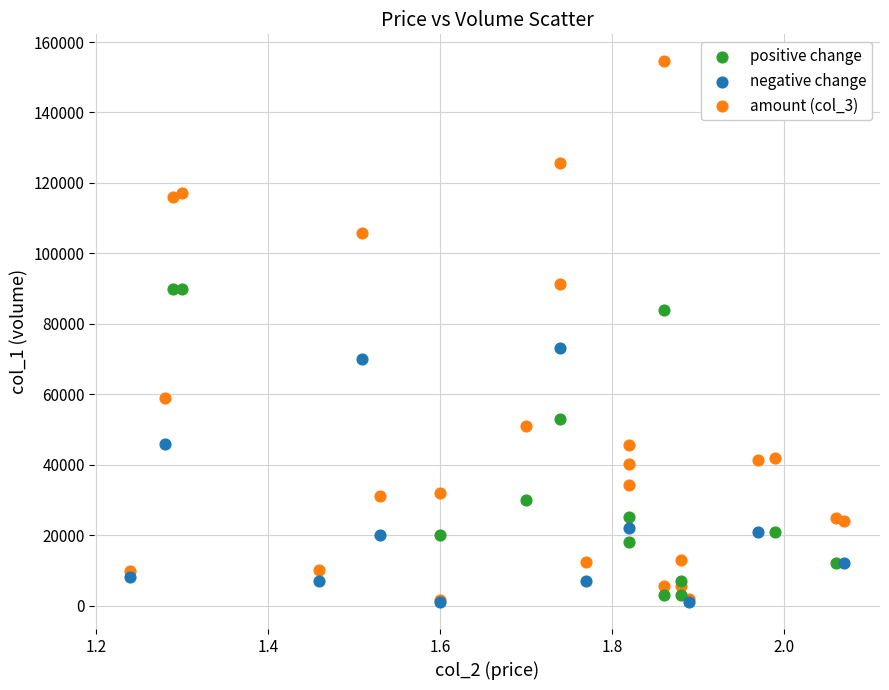

Which series has the widest spread of Y values?

amount (col_3)